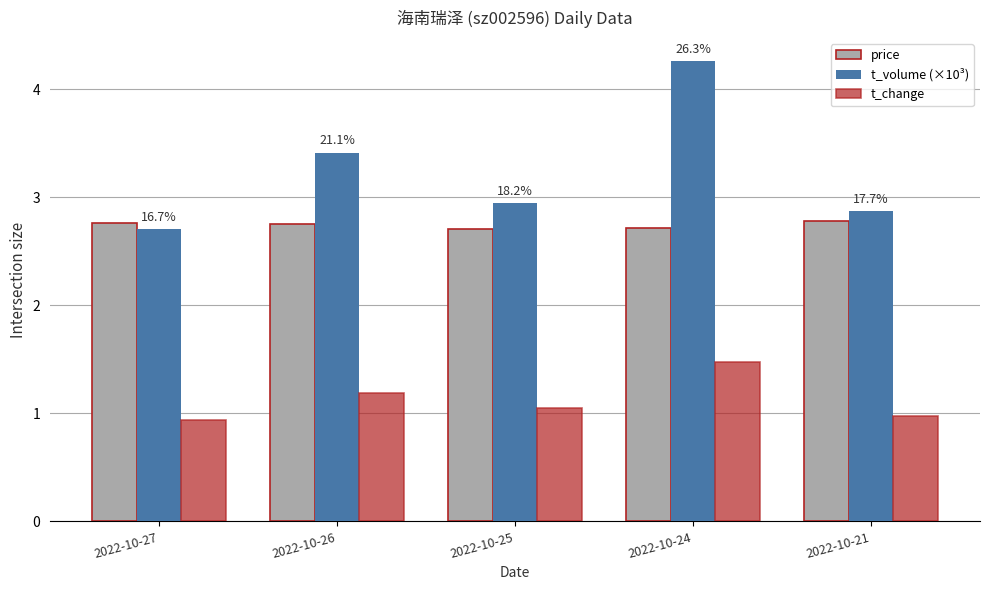

Which series has the largest range (max minus min)?

t_volume (×10³)